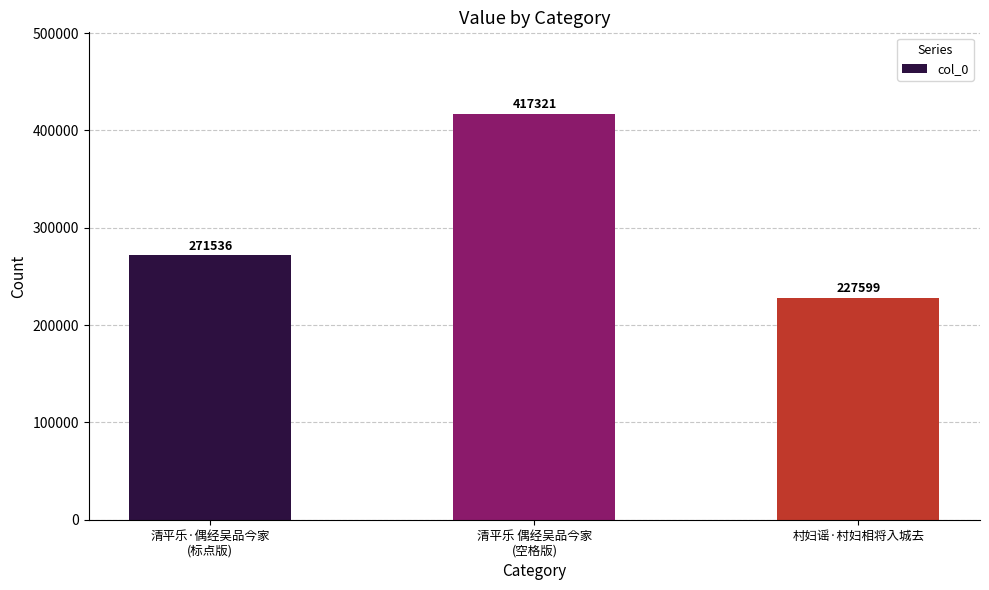

The chart shows a value of 227599 at 村妇谣·村妇相将入城去. True or false?

True